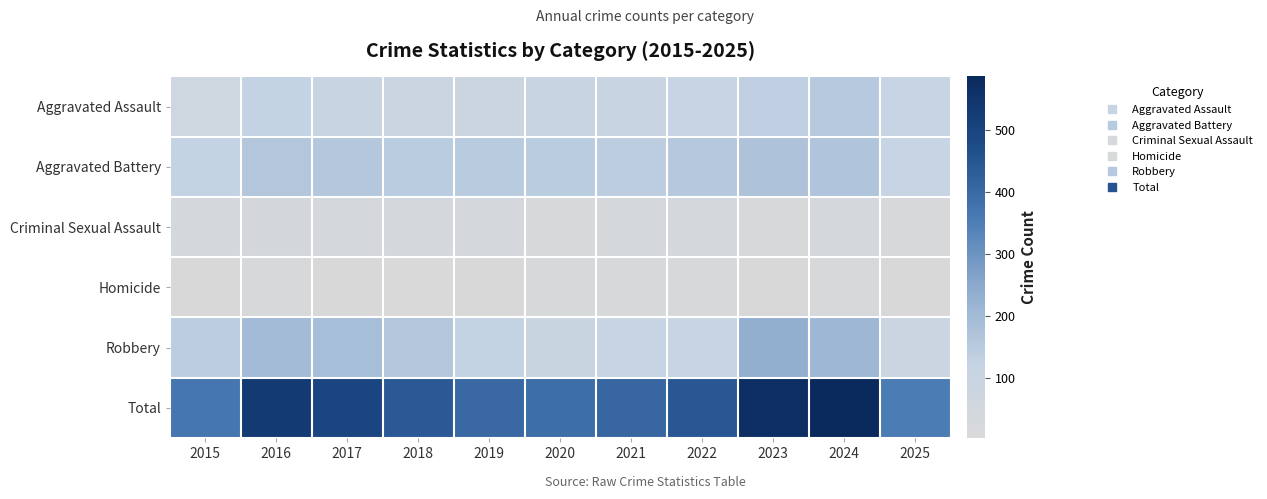

Which series has the largest range (max minus min)?

Total